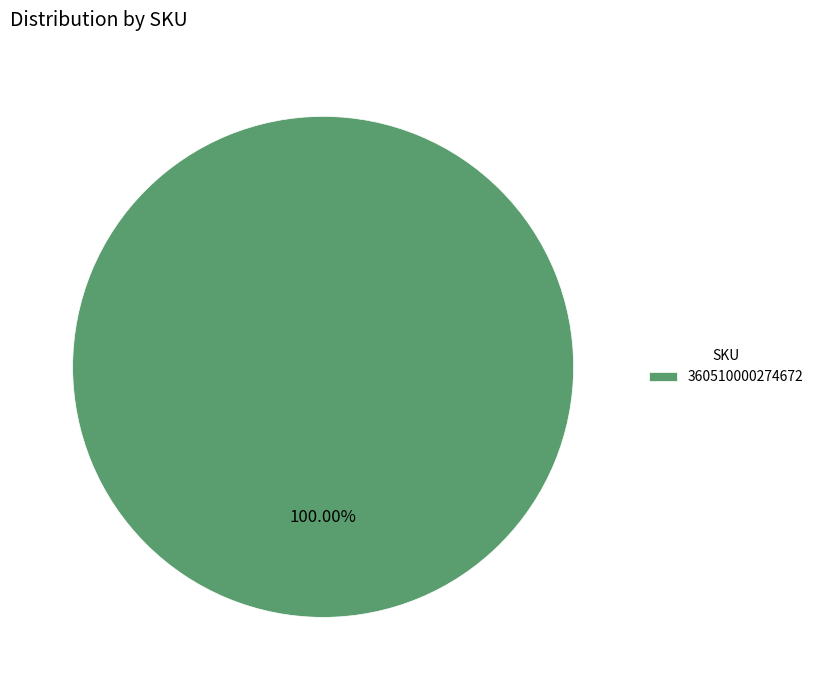

How many segments does this pie chart have?

1